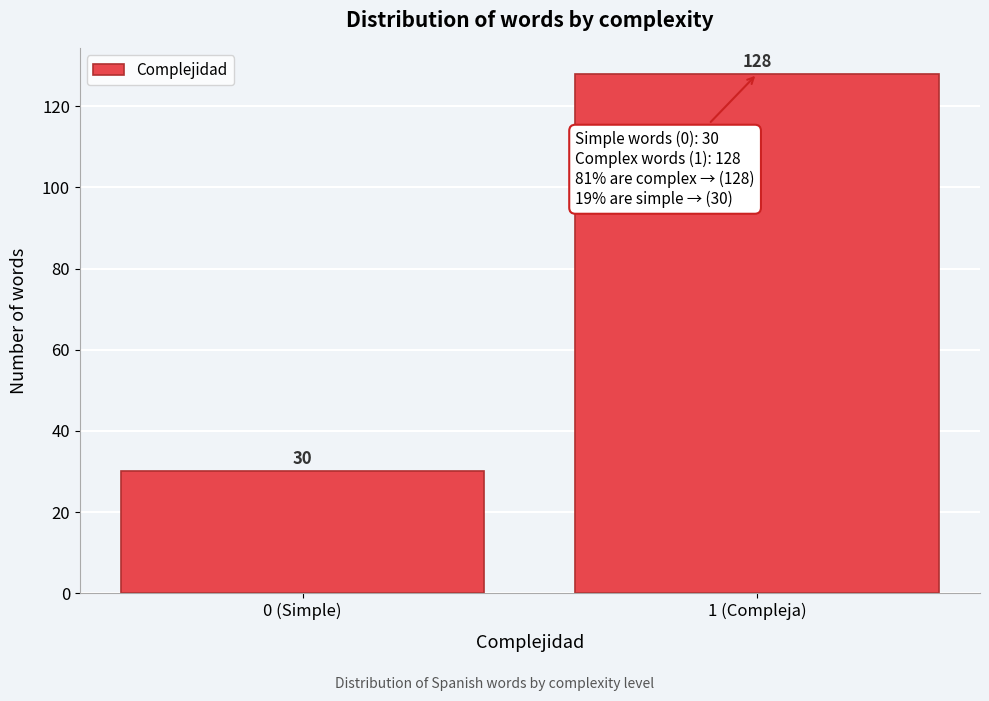

Reading left to right, list all the values displayed in this chart.

30	128